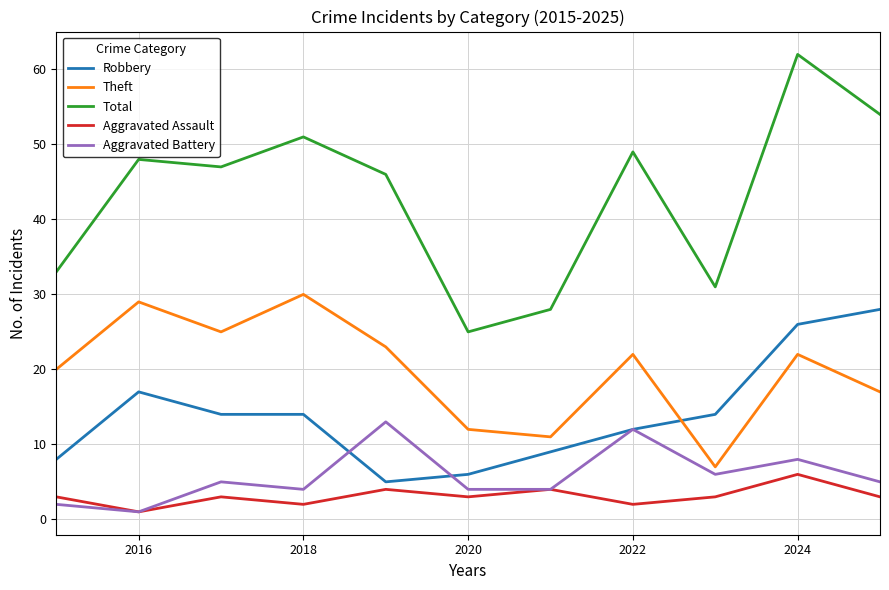

Reading left to right, what are all the values shown in this chart?

Robbery: 8	17	14	14	5	6	9	12	14	26	28
Theft: 20	29	25	30	23	12	11	22	7	22	17
Total: 33	48	47	51	46	25	28	49	31	62	54
Aggravated Assault: 3	1	3	2	4	3	4	2	3	6	3
Aggravated Battery: 2	1	5	4	13	4	4	12	6	8	5